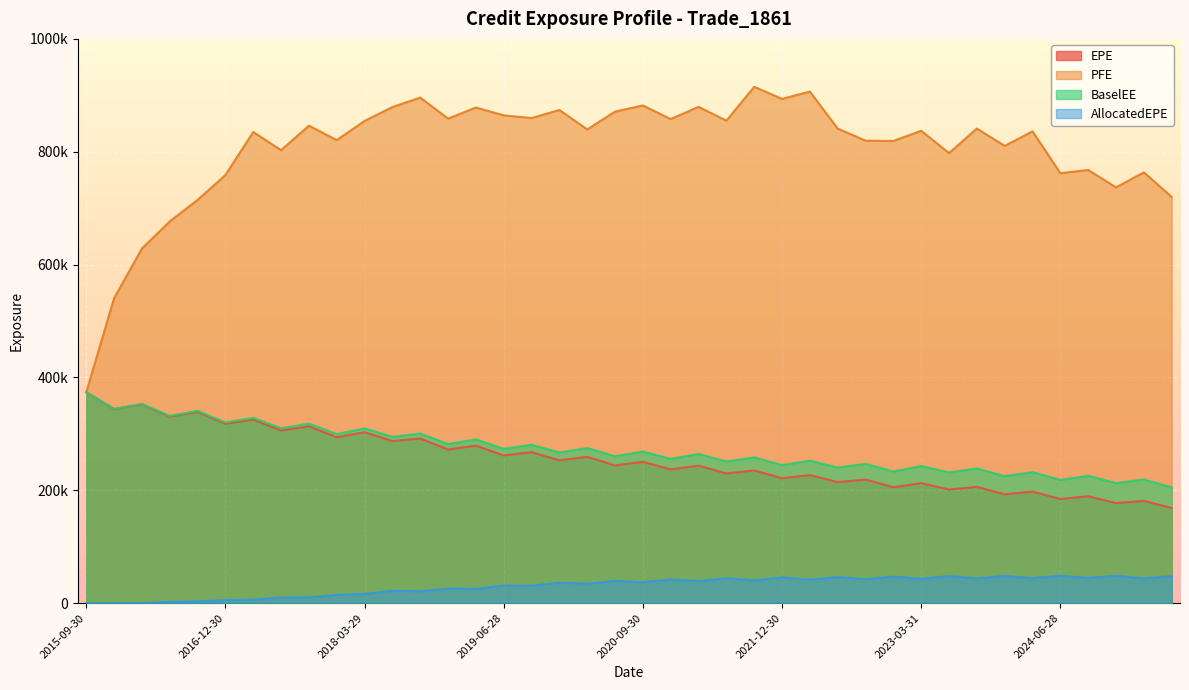

At 2019-06-28, list the series in order from smallest to largest.

AllocatedEPE, EPE, BaselEE, PFE